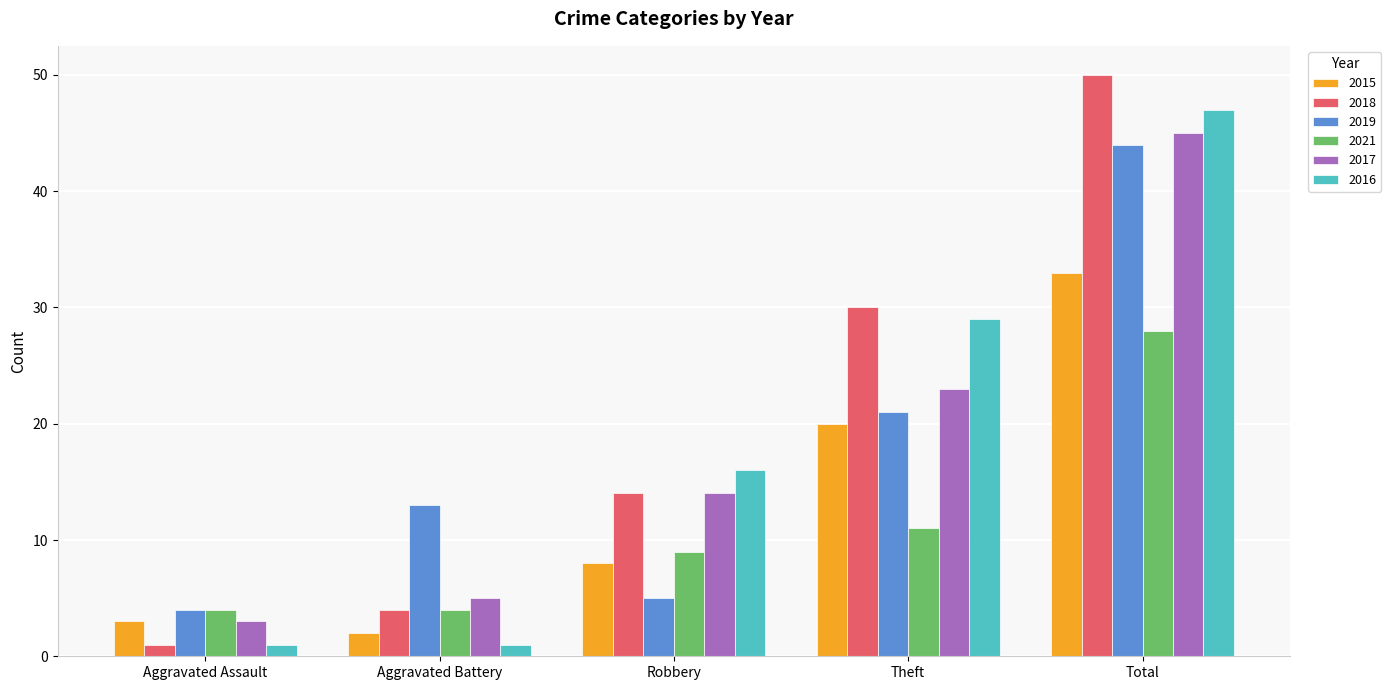

At which category is the sum across all series the highest?

Total